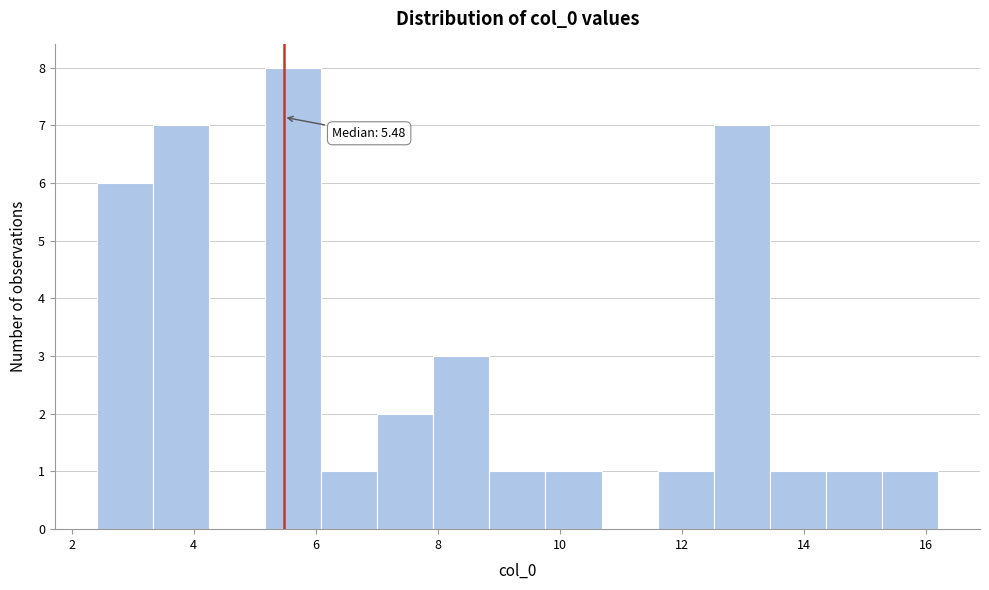

Over which range of the x-axis is the bar tallest?

5.2 to 6.0